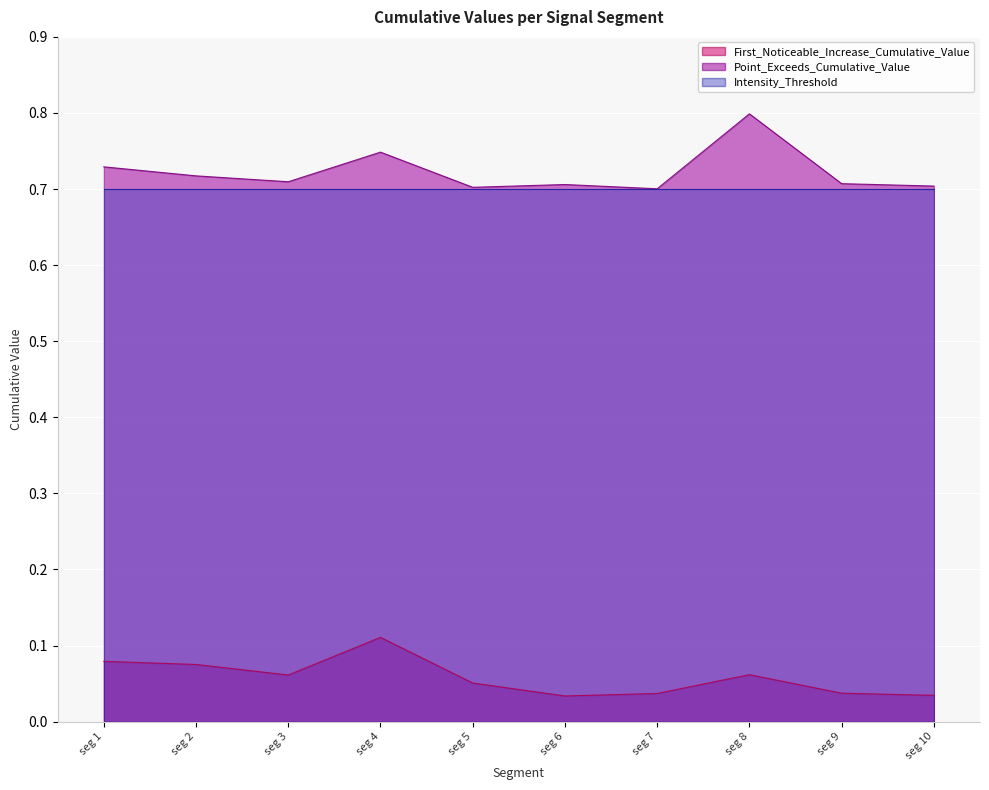

Between seg 2 and seg 5, which series saw the biggest shift?

First_Noticeable_Increase_Cumulative_Value